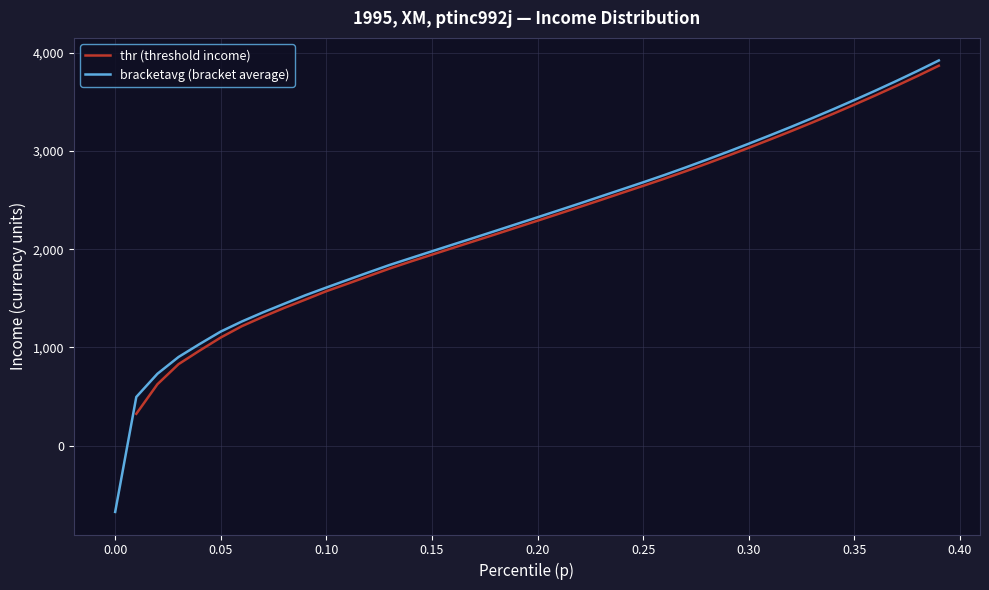

What is the minimum value shown in the chart?

-675.0